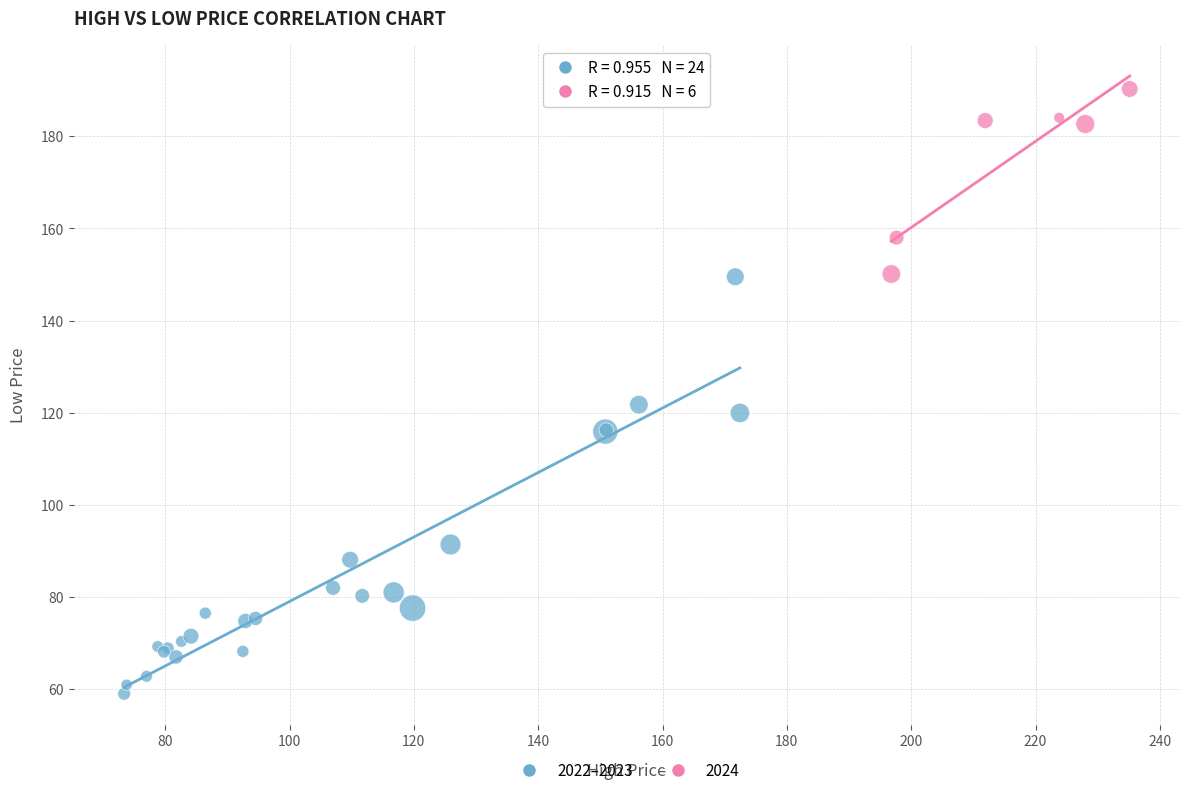

Which series has the largest Y range (max minus min)?

2022–2023